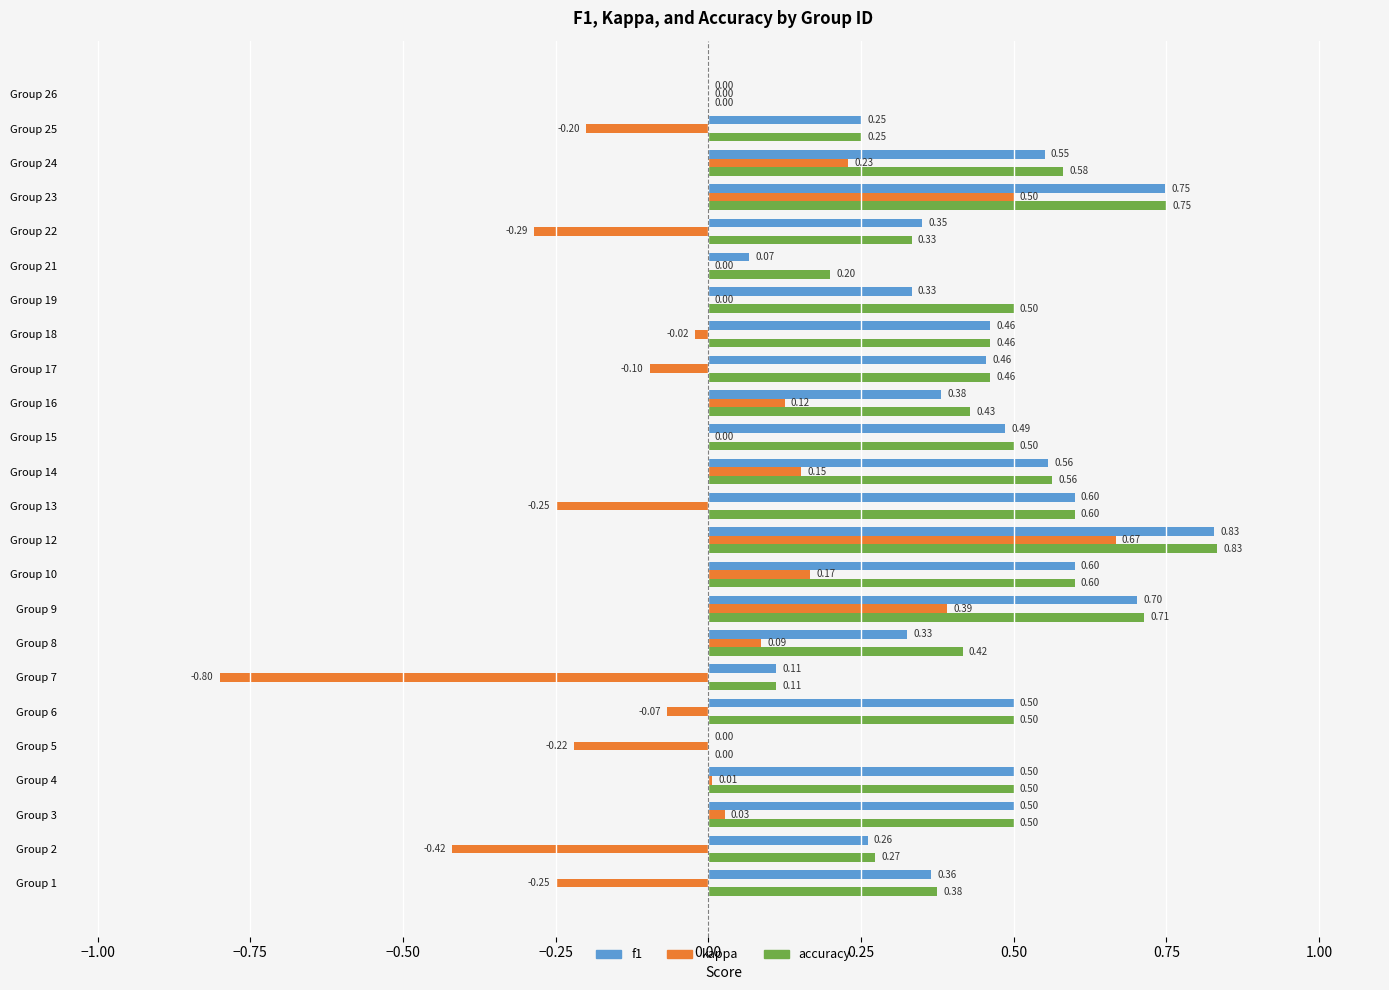

What is the sum of the f1 values at Group 8 and Group 1?

0.7